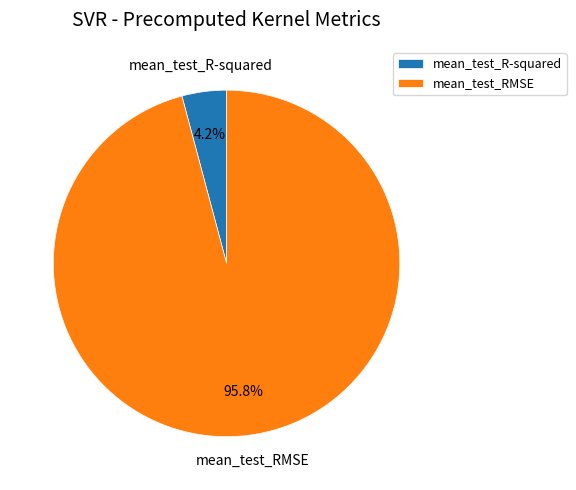

To the nearest percent, what portion does mean_test_R-squared represent?

4%